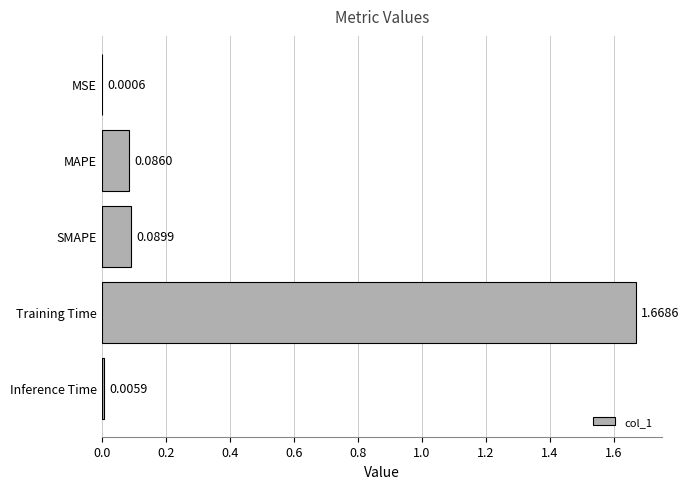

Between MSE and Inference Time, which is larger?

Inference Time